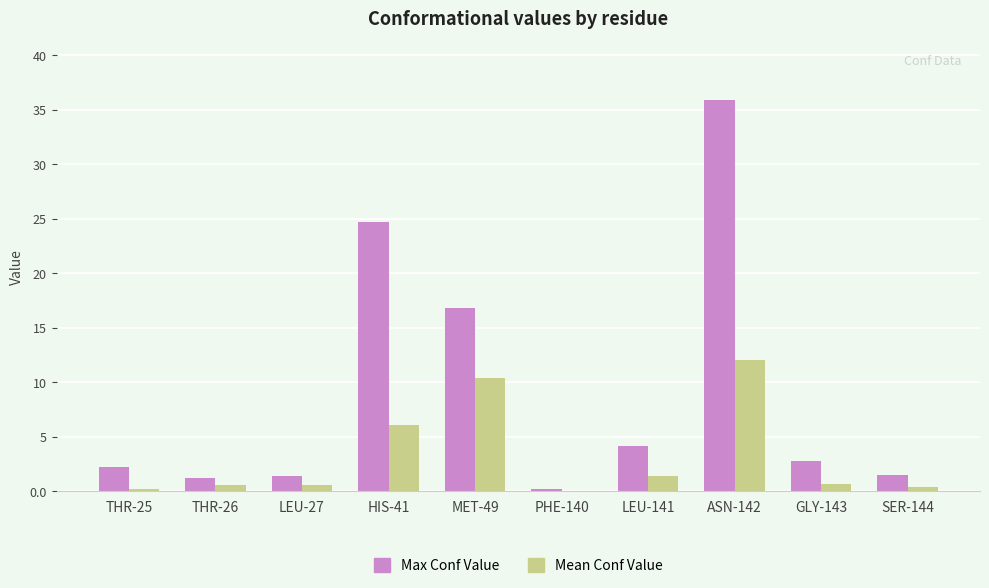

What are all the series names shown in the legend?

Max Conf Value, Mean Conf Value